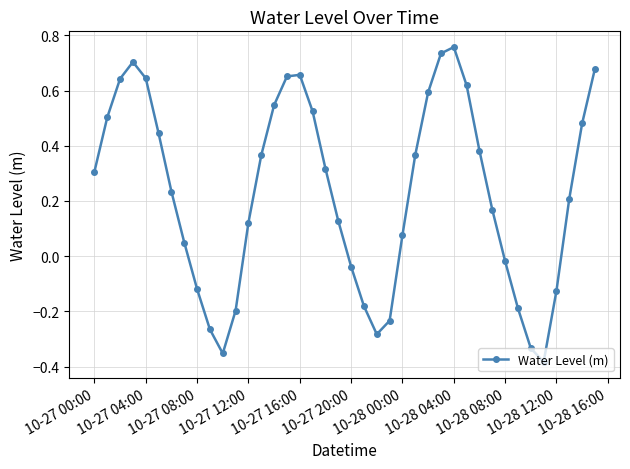

How many negative values are there?

13